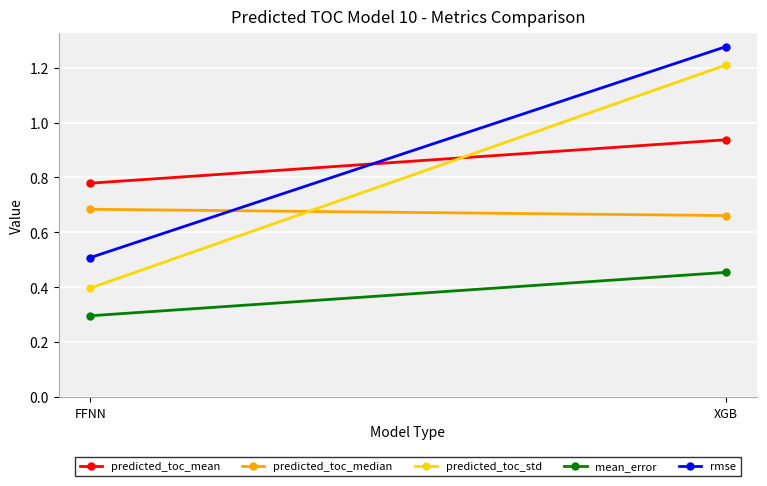

Between FFNN and XGB, which series saw the biggest shift?

predicted_toc_std